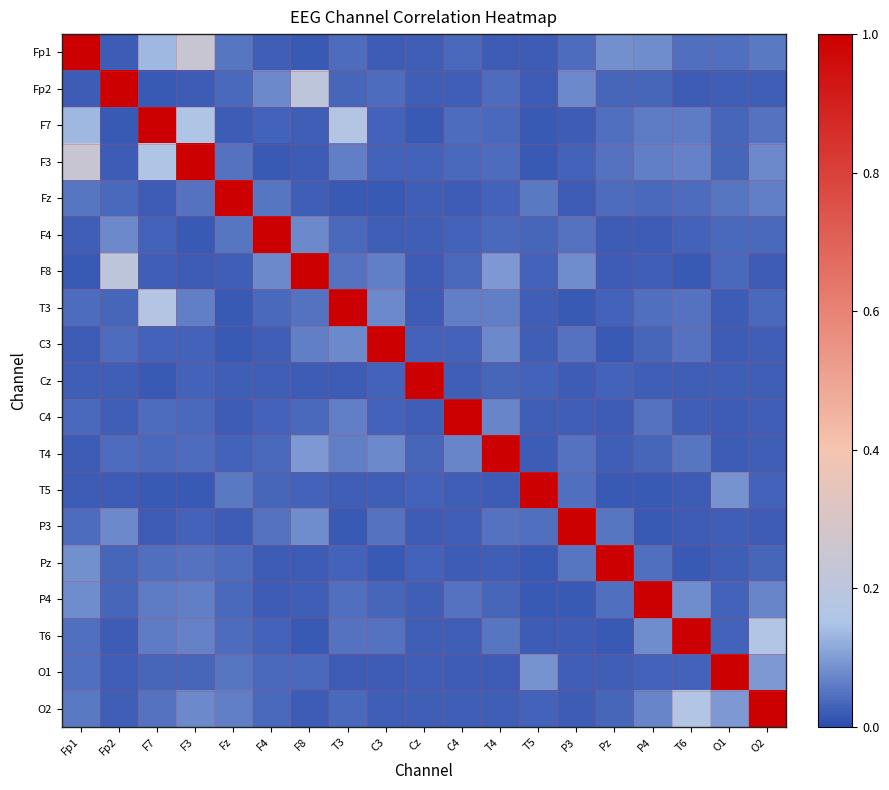

Reading left to right, list all the values displayed in this chart.

Fp1: Fp1=1.0	Fp2=0.0	F7=0.1	F3=0.2	Fz=0.1	F4=0.0	F8=0.0	T3=0.0	C3=0.0	Cz=0.0	C4=0.0	T4=0.0	T5=0.0	P3=0.0	Pz=0.1	P4=0.1	T6=0.0	O1=0.0	O2=0.1
Fp2: Fp1=0.0	Fp2=1.0	F7=0.0	F3=0.0	Fz=0.0	F4=0.1	F8=0.2	T3=0.0	C3=0.0	Cz=0.0	C4=0.0	T4=0.0	T5=0.0	P3=0.1	Pz=0.0	P4=0.0	T6=0.0	O1=0.0	O2=0.0
F7: Fp1=0.1	Fp2=0.0	F7=1.0	F3=0.2	Fz=0.0	F4=0.0	F8=0.0	T3=0.2	C3=0.0	Cz=0.0	C4=0.0	T4=0.0	T5=0.0	P3=0.0	Pz=0.0	P4=0.1	T6=0.1	O1=0.0	O2=0.0
F3: Fp1=0.2	Fp2=0.0	F7=0.2	F3=1.0	Fz=0.0	F4=0.0	F8=0.0	T3=0.1	C3=0.0	Cz=0.0	C4=0.0	T4=0.0	T5=0.0	P3=0.0	Pz=0.0	P4=0.1	T6=0.1	O1=0.0	O2=0.1
Fz: Fp1=0.1	Fp2=0.0	F7=0.0	F3=0.0	Fz=1.0	F4=0.1	F8=0.0	T3=0.0	C3=0.0	Cz=0.0	C4=0.0	T4=0.0	T5=0.1	P3=0.0	Pz=0.0	P4=0.0	T6=0.0	O1=0.1	O2=0.1
F4: Fp1=0.0	Fp2=0.1	F7=0.0	F3=0.0	Fz=0.1	F4=1.0	F8=0.1	T3=0.0	C3=0.0	Cz=0.0	C4=0.0	T4=0.0	T5=0.0	P3=0.0	Pz=0.0	P4=0.0	T6=0.0	O1=0.0	O2=0.0
F8: Fp1=0.0	Fp2=0.2	F7=0.0	F3=0.0	Fz=0.0	F4=0.1	F8=1.0	T3=0.0	C3=0.1	Cz=0.0	C4=0.0	T4=0.1	T5=0.0	P3=0.1	Pz=0.0	P4=0.0	T6=0.0	O1=0.0	O2=0.0
T3: Fp1=0.0	Fp2=0.0	F7=0.2	F3=0.1	Fz=0.0	F4=0.0	F8=0.0	T3=1.0	C3=0.1	Cz=0.0	C4=0.1	T4=0.1	T5=0.0	P3=0.0	Pz=0.0	P4=0.0	T6=0.1	O1=0.0	O2=0.0
C3: Fp1=0.0	Fp2=0.0	F7=0.0	F3=0.0	Fz=0.0	F4=0.0	F8=0.1	T3=0.1	C3=1.0	Cz=0.0	C4=0.0	T4=0.1	T5=0.0	P3=0.0	Pz=0.0	P4=0.0	T6=0.0	O1=0.0	O2=0.0
Cz: Fp1=0.0	Fp2=0.0	F7=0.0	F3=0.0	Fz=0.0	F4=0.0	F8=0.0	T3=0.0	C3=0.0	Cz=1.0	C4=0.0	T4=0.0	T5=0.0	P3=0.0	Pz=0.0	P4=0.0	T6=0.0	O1=0.0	O2=0.0
C4: Fp1=0.0	Fp2=0.0	F7=0.0	F3=0.0	Fz=0.0	F4=0.0	F8=0.0	T3=0.1	C3=0.0	Cz=0.0	C4=1.0	T4=0.1	T5=0.0	P3=0.0	Pz=0.0	P4=0.0	T6=0.0	O1=0.0	O2=0.0
T4: Fp1=0.0	Fp2=0.0	F7=0.0	F3=0.0	Fz=0.0	F4=0.0	F8=0.1	T3=0.1	C3=0.1	Cz=0.0	C4=0.1	T4=1.0	T5=0.0	P3=0.0	Pz=0.0	P4=0.0	T6=0.1	O1=0.0	O2=0.0
T5: Fp1=0.0	Fp2=0.0	F7=0.0	F3=0.0	Fz=0.1	F4=0.0	F8=0.0	T3=0.0	C3=0.0	Cz=0.0	C4=0.0	T4=0.0	T5=1.0	P3=0.0	Pz=0.0	P4=0.0	T6=0.0	O1=0.1	O2=0.0
P3: Fp1=0.0	Fp2=0.1	F7=0.0	F3=0.0	Fz=0.0	F4=0.0	F8=0.1	T3=0.0	C3=0.0	Cz=0.0	C4=0.0	T4=0.0	T5=0.0	P3=1.0	Pz=0.1	P4=0.0	T6=0.0	O1=0.0	O2=0.0
Pz: Fp1=0.1	Fp2=0.0	F7=0.0	F3=0.0	Fz=0.0	F4=0.0	F8=0.0	T3=0.0	C3=0.0	Cz=0.0	C4=0.0	T4=0.0	T5=0.0	P3=0.1	Pz=1.0	P4=0.0	T6=0.0	O1=0.0	O2=0.0
P4: Fp1=0.1	Fp2=0.0	F7=0.1	F3=0.1	Fz=0.0	F4=0.0	F8=0.0	T3=0.0	C3=0.0	Cz=0.0	C4=0.0	T4=0.0	T5=0.0	P3=0.0	Pz=0.0	P4=1.0	T6=0.1	O1=0.0	O2=0.1
T6: Fp1=0.0	Fp2=0.0	F7=0.1	F3=0.1	Fz=0.0	F4=0.0	F8=0.0	T3=0.1	C3=0.0	Cz=0.0	C4=0.0	T4=0.1	T5=0.0	P3=0.0	Pz=0.0	P4=0.1	T6=1.0	O1=0.0	O2=0.2
O1: Fp1=0.0	Fp2=0.0	F7=0.0	F3=0.0	Fz=0.1	F4=0.0	F8=0.0	T3=0.0	C3=0.0	Cz=0.0	C4=0.0	T4=0.0	T5=0.1	P3=0.0	Pz=0.0	P4=0.0	T6=0.0	O1=1.0	O2=0.1
O2: Fp1=0.1	Fp2=0.0	F7=0.0	F3=0.1	Fz=0.1	F4=0.0	F8=0.0	T3=0.0	C3=0.0	Cz=0.0	C4=0.0	T4=0.0	T5=0.0	P3=0.0	Pz=0.0	P4=0.1	T6=0.2	O1=0.1	O2=1.0